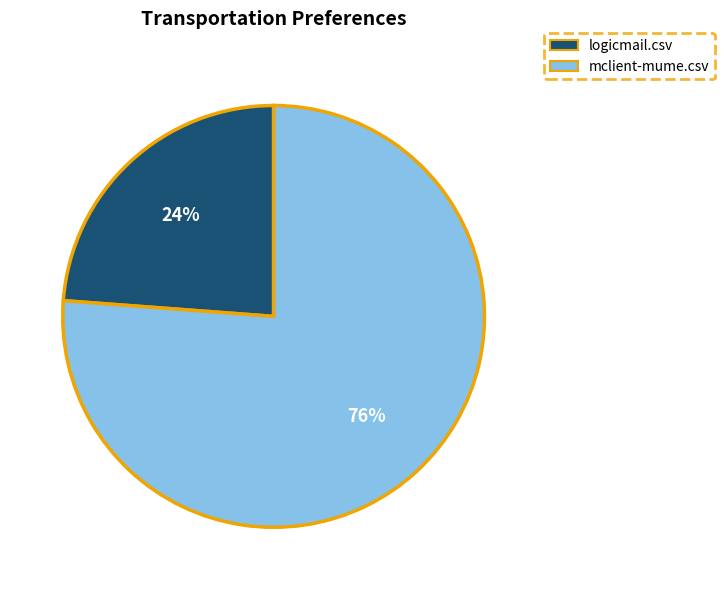

To the nearest percent, what portion does mclient-mume.csv represent?

76%